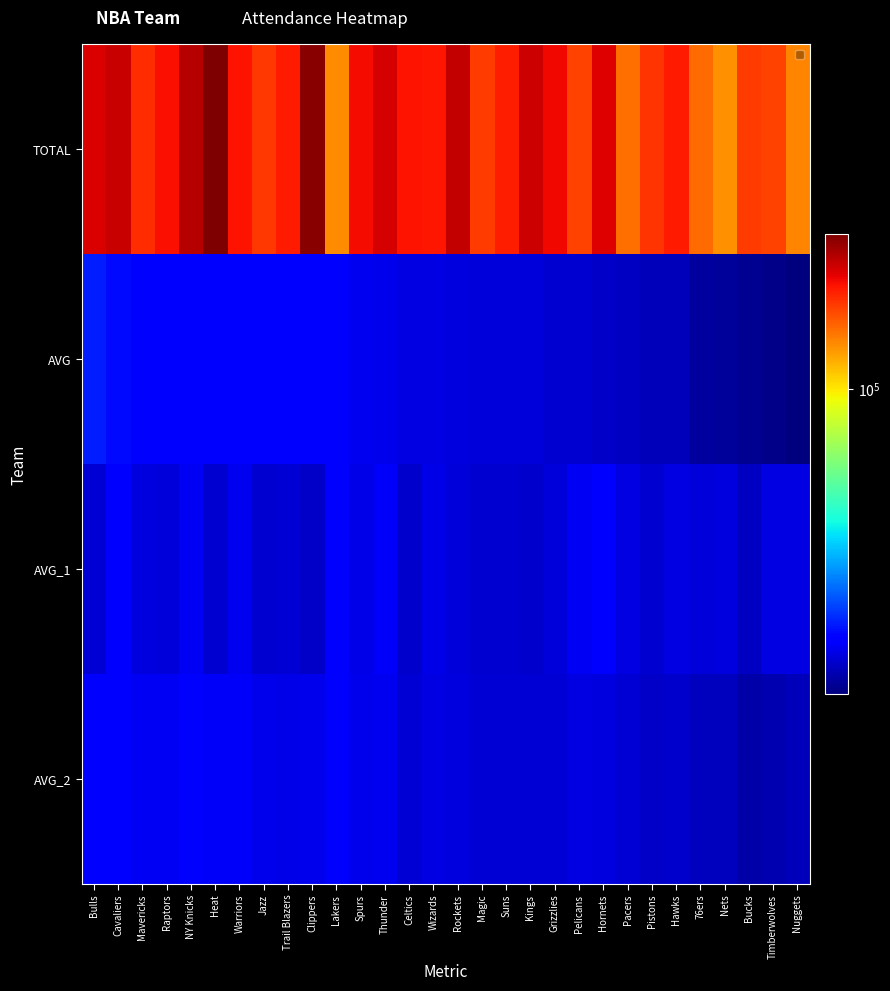

What is the difference between the highest and lowest values at Pistons?

160591